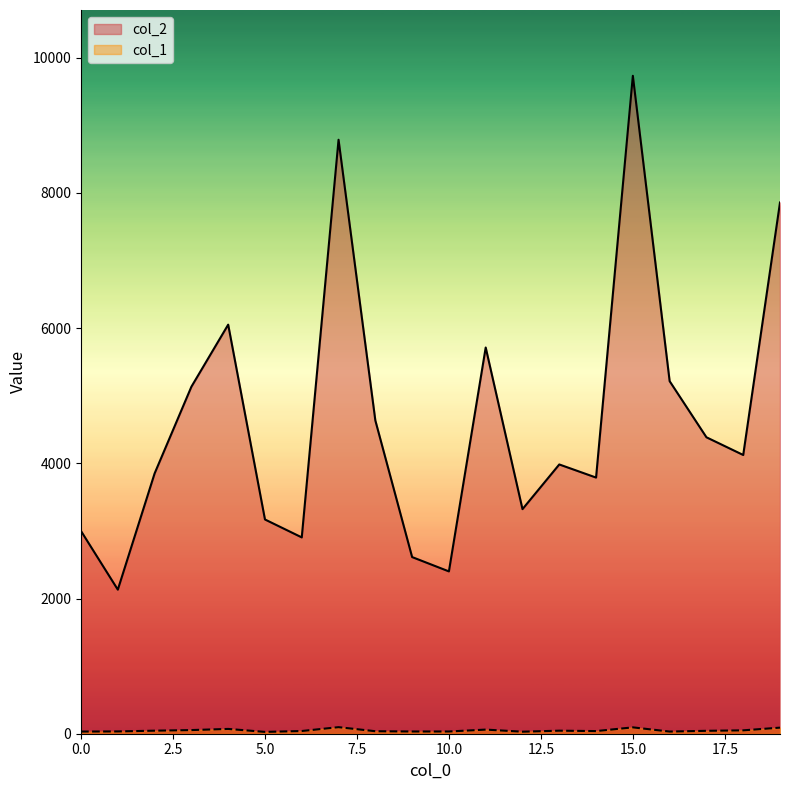

What is the sum of the col_2 values at 11 and 13?

9696